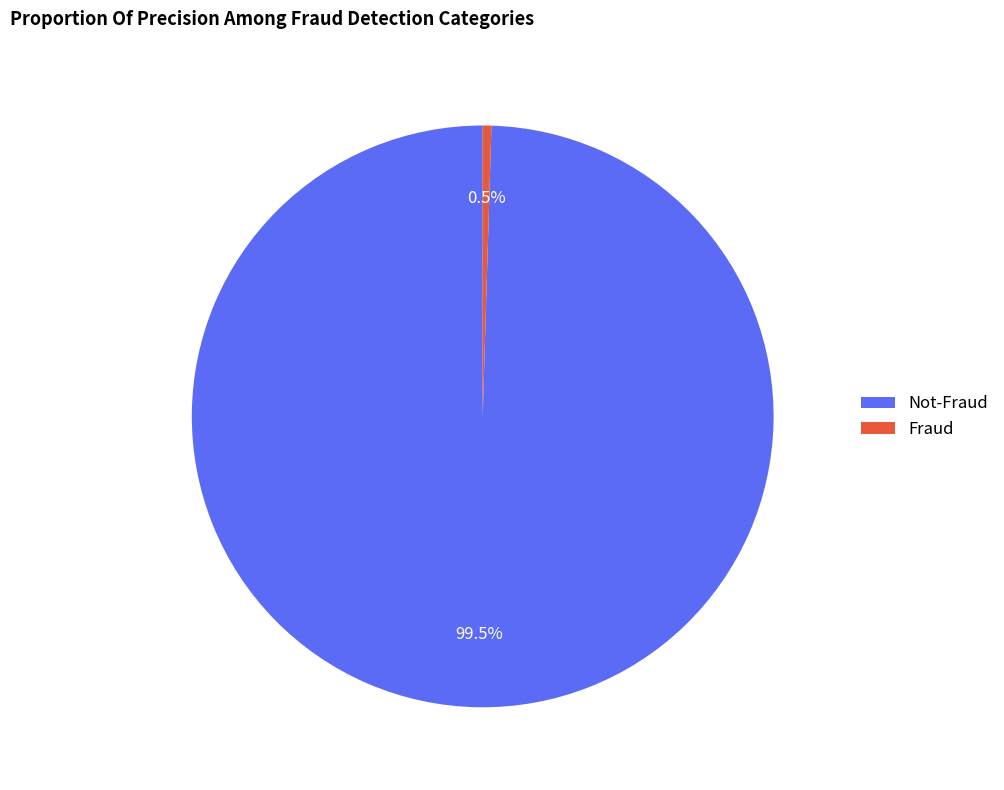

Rank the categories by value from lowest to highest.

Fraud, Not-Fraud